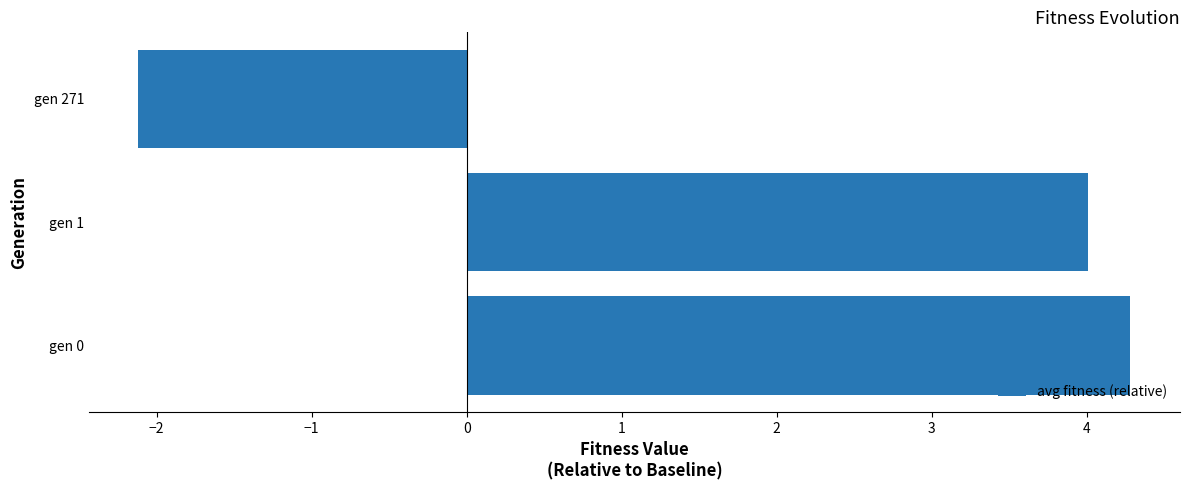

How many bars are there in total?

3